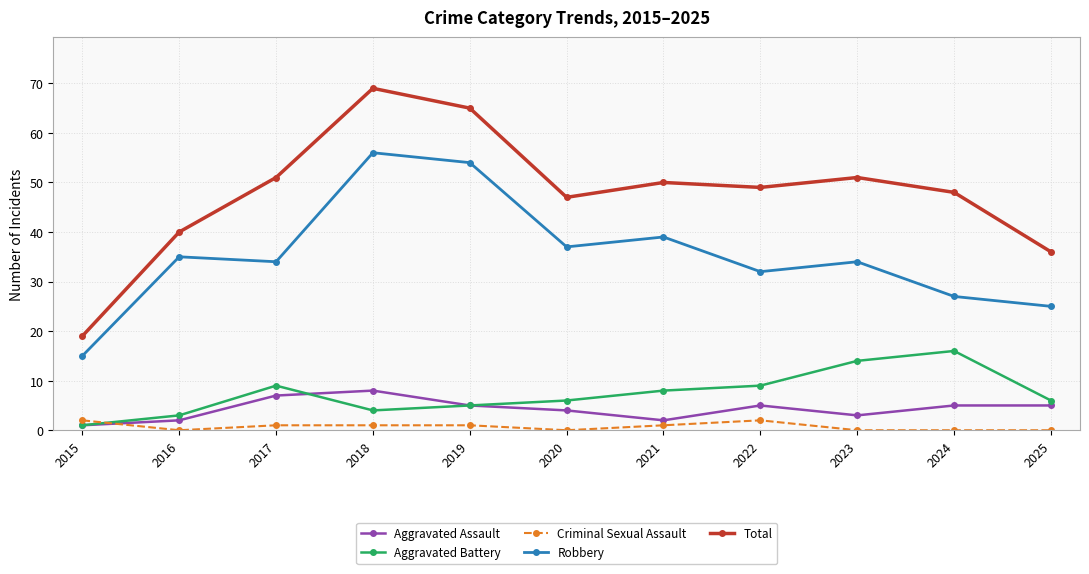

List the series in order of their peak value, lowest first.

Criminal Sexual Assault, Aggravated Assault, Aggravated Battery, Robbery, Total